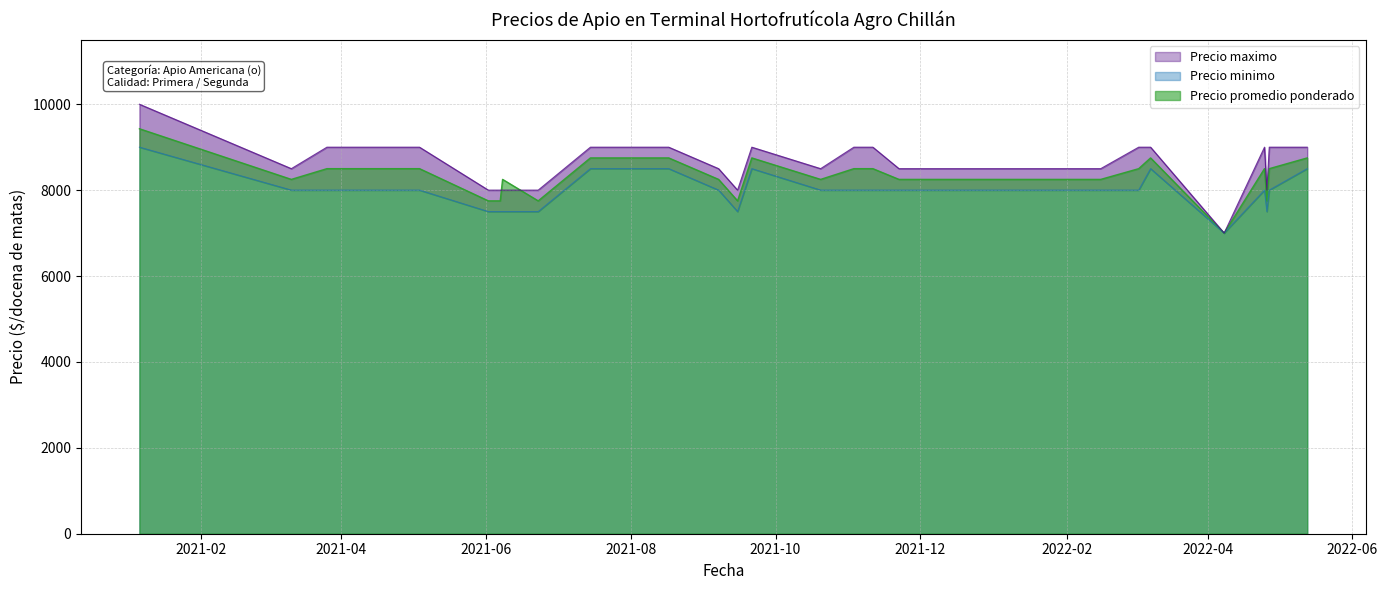

How many data points in Precio maximo are above 9000?

1